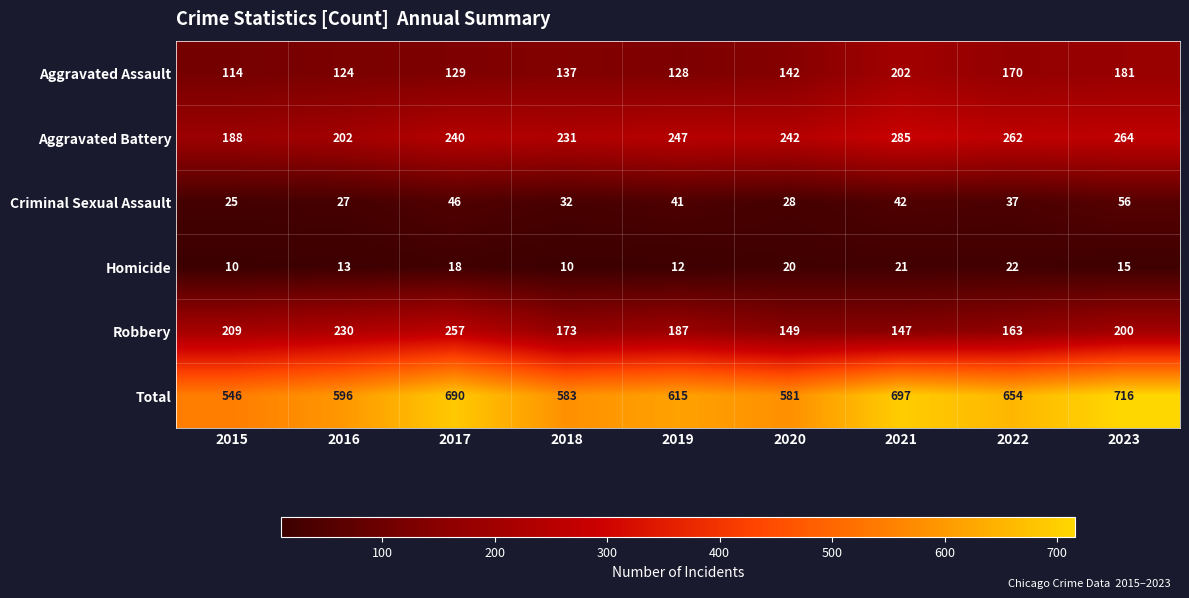

How many values in the Criminal Sexual Assault series are below 37?

4